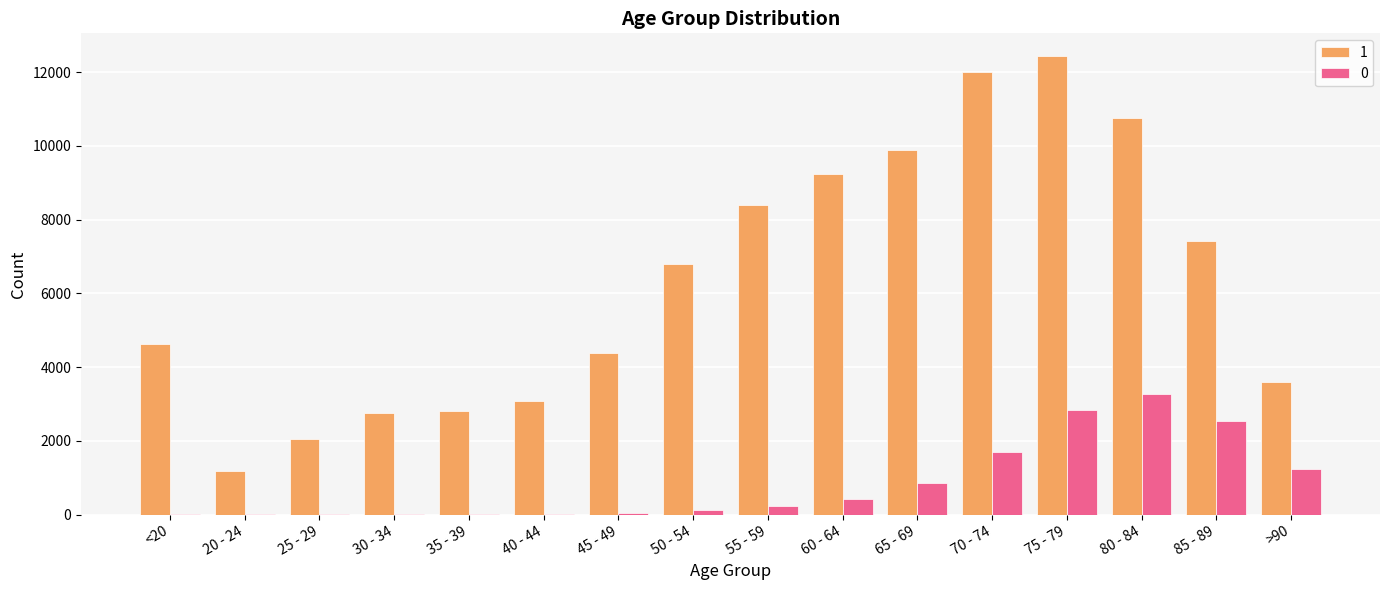

Which category has the highest value in the 0 series?

80 - 84